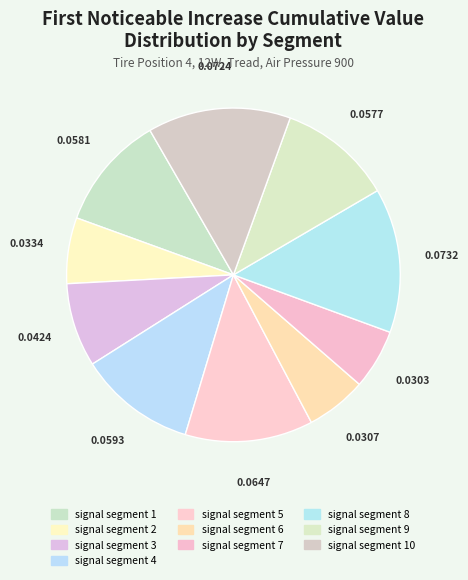

To the nearest percent, what is the average slice percentage?

10%